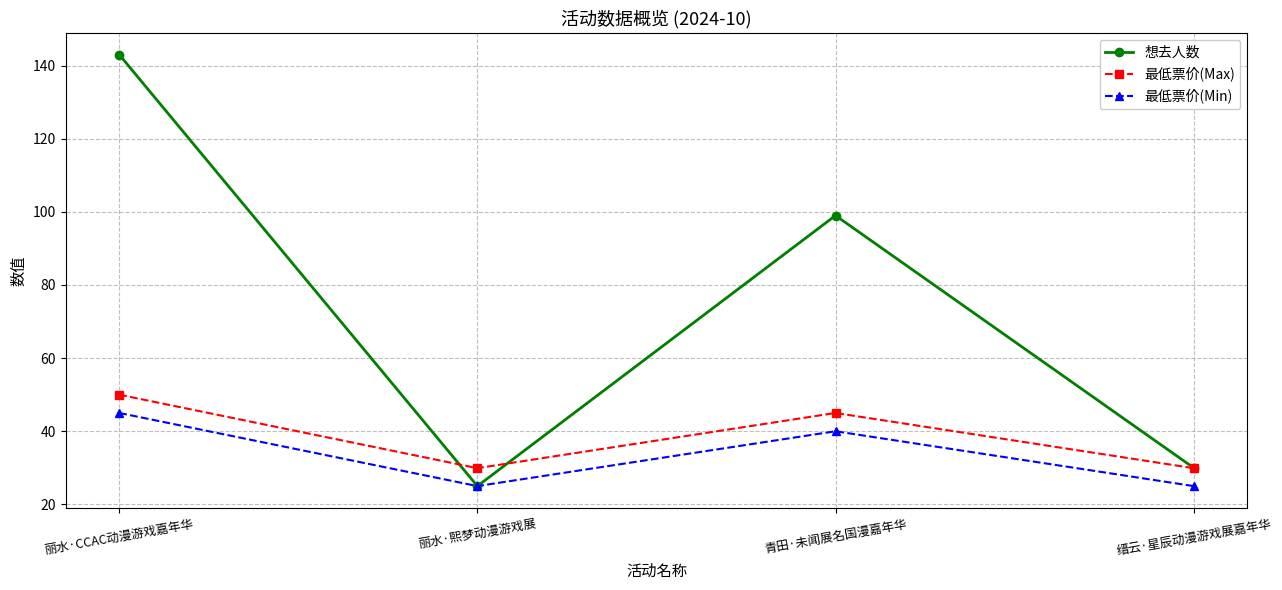

What are all the series names shown in the legend?

想去人数, 最低票价(Max), 最低票价(Min)